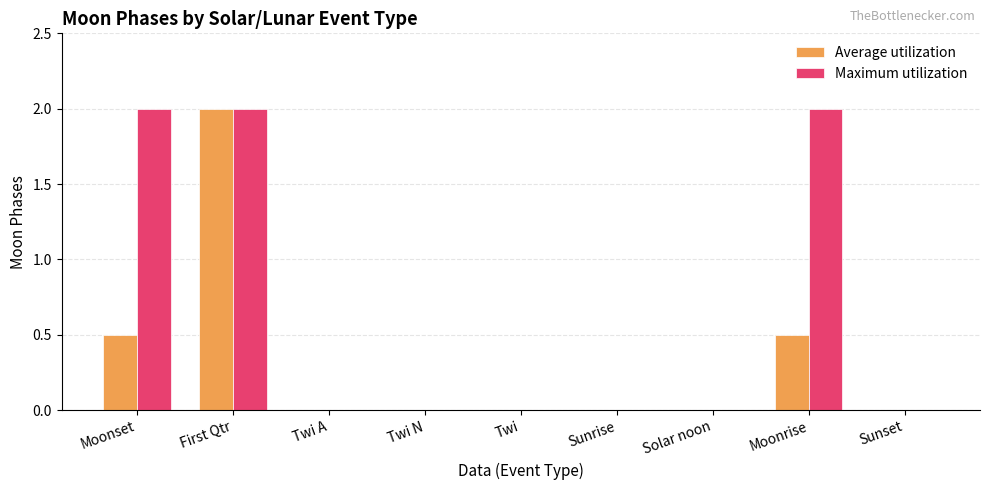

What is the greatest value displayed?

2.0